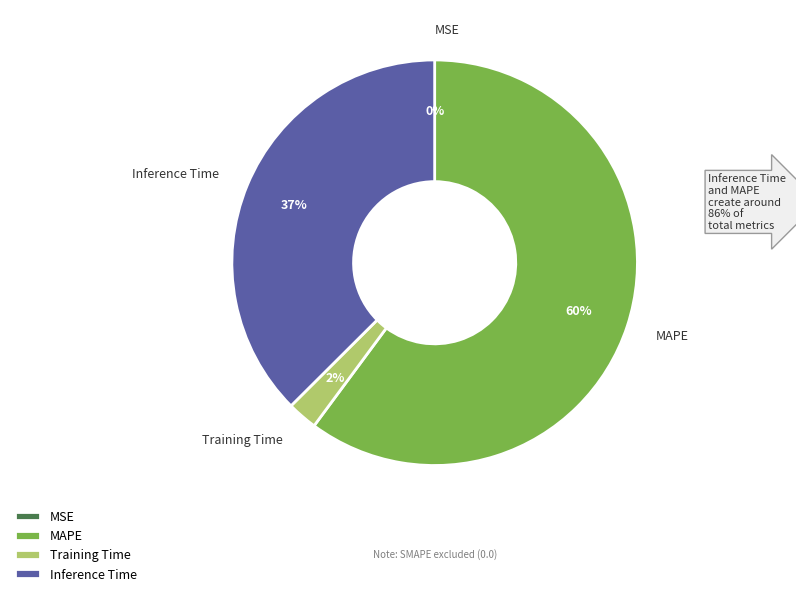

Do Training Time and MAPE together represent more than half of the pie?

Yes